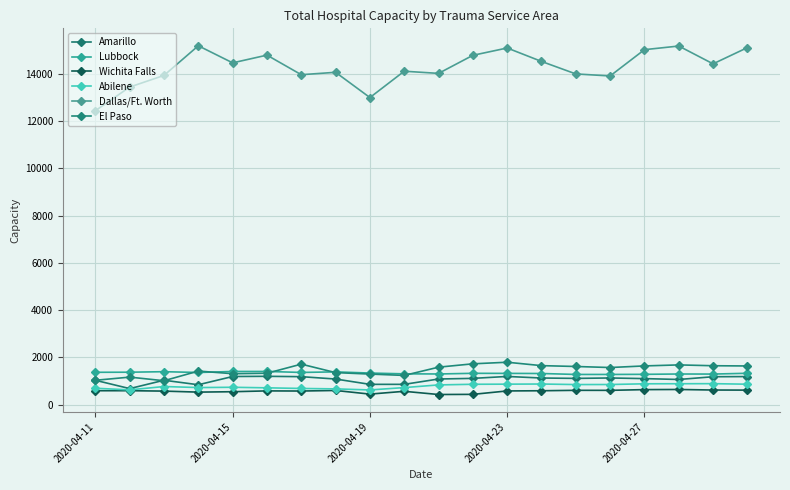

What are all the series names shown in the legend?

Amarillo, Lubbock, Wichita Falls, Abilene, Dallas/Ft. Worth, El Paso